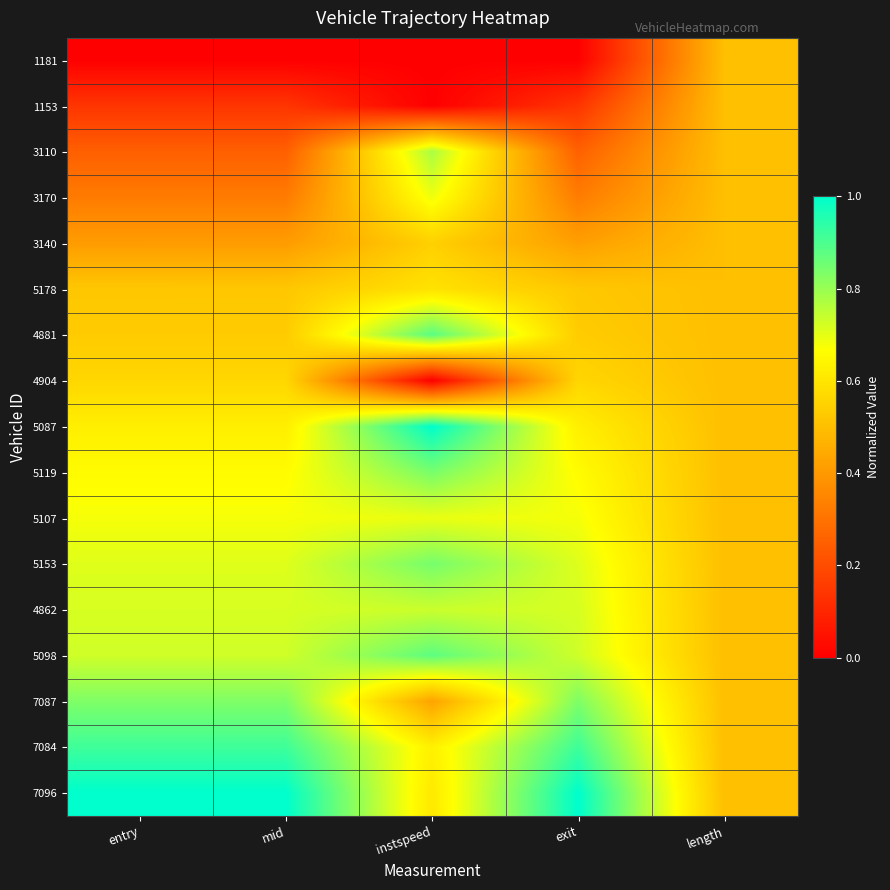

List the series in order of their peak value, lowest first.

1181, 1153, 3140, 4904, 5178, 3170, 5107, 4862, 3110, 7087, 5119, 5153, 5098, 4881, 7084, 5087, 7096